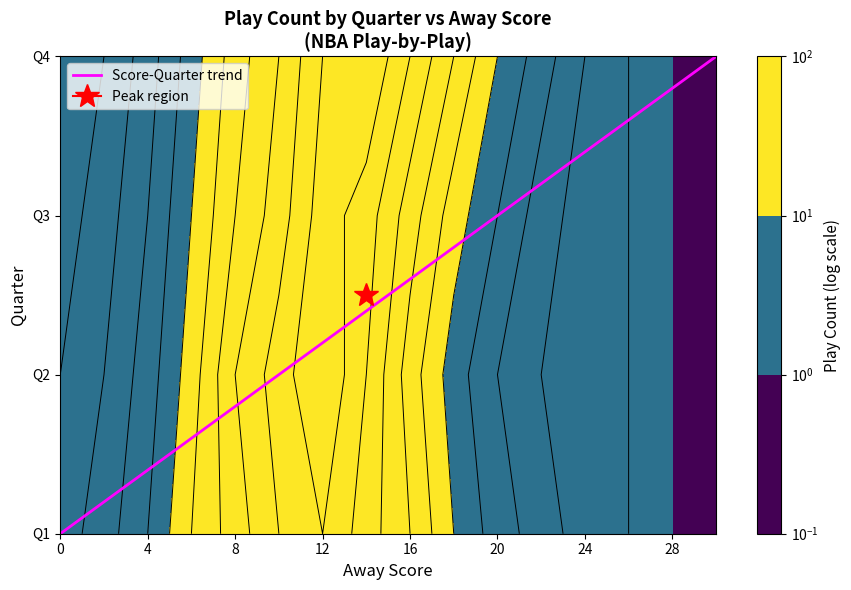

Between 10 and 15, which series saw the biggest shift?

Q1